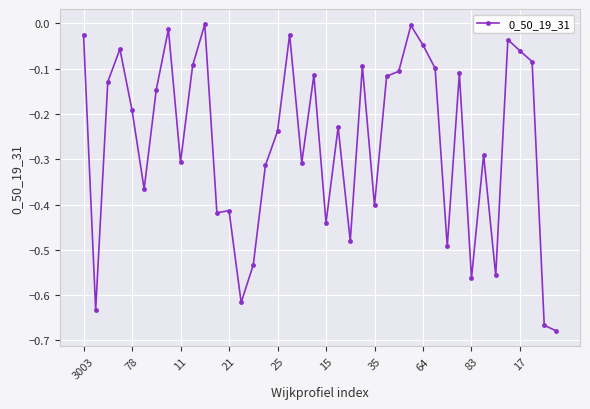

What is the sum of all values?

-10.5